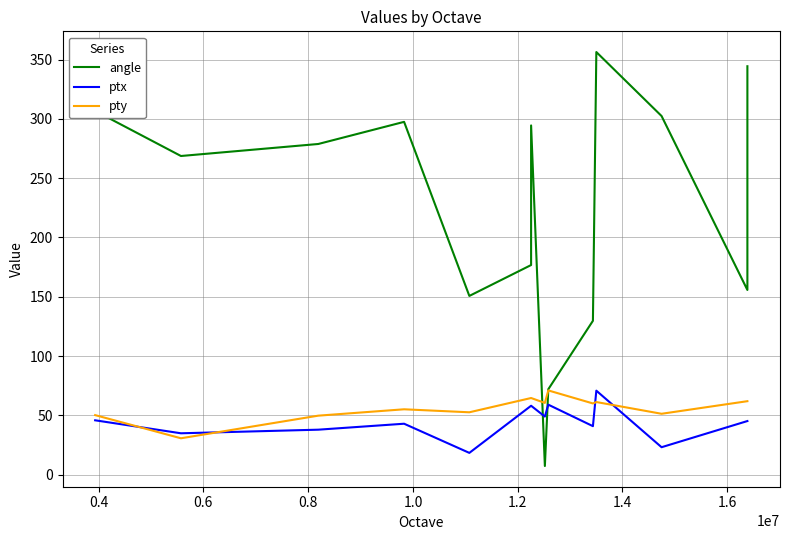

How many data points in angle are less than 278?

7